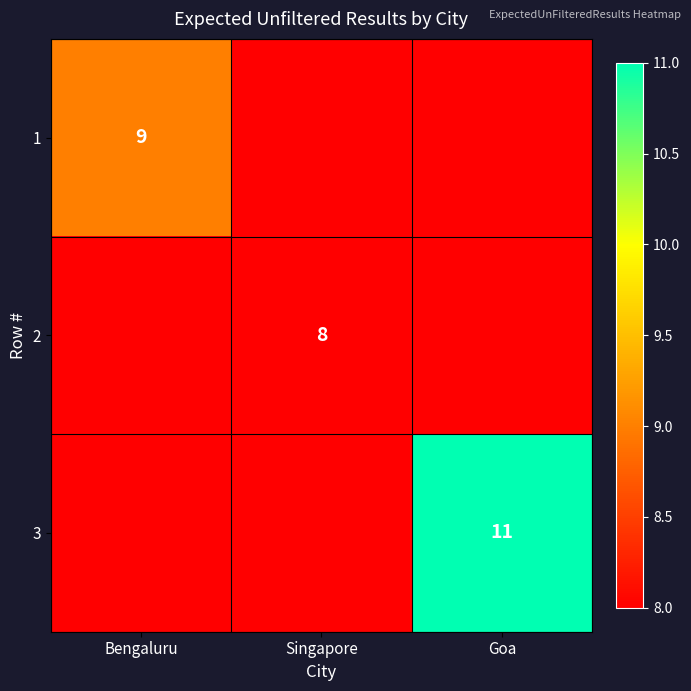

The value of 2 at Singapore is 11. True or false?

False